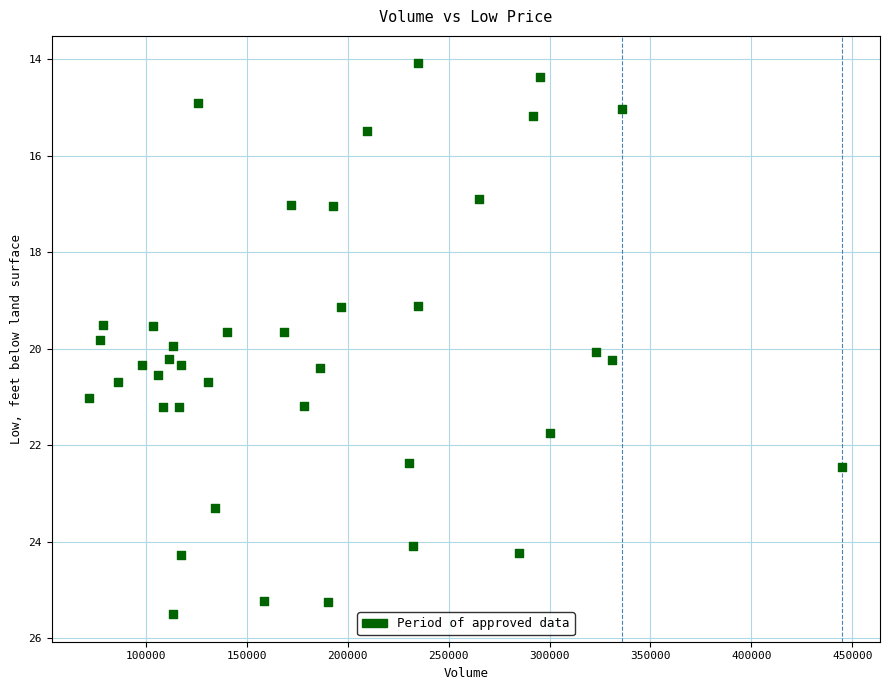

What is the range of X values (max minus min)?

372800.0